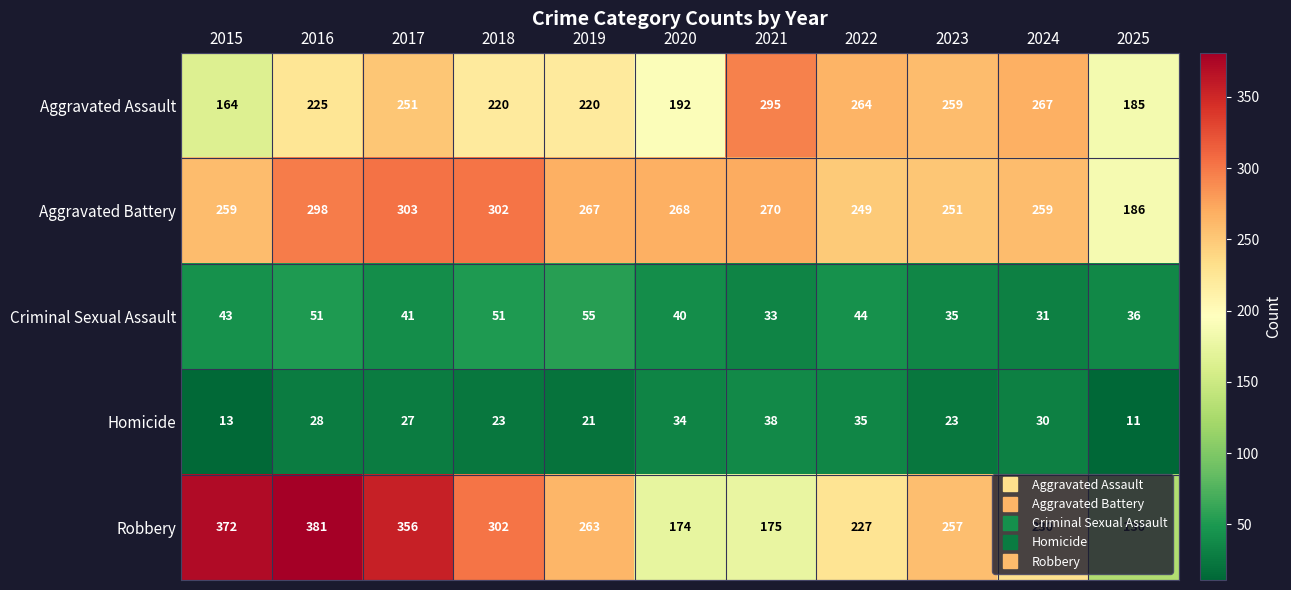

Which series has the widest spread of values?

Robbery